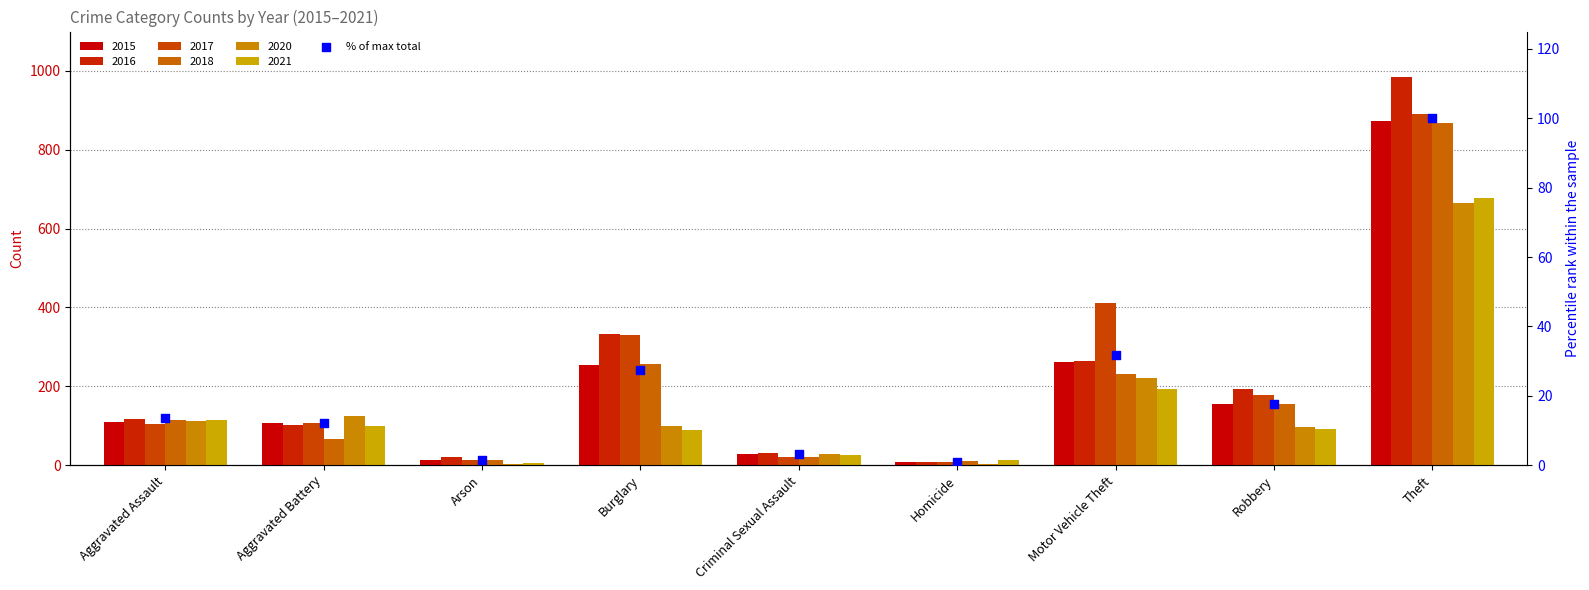

What is the change in value from Aggravated Assault to Homicide?

-12.6